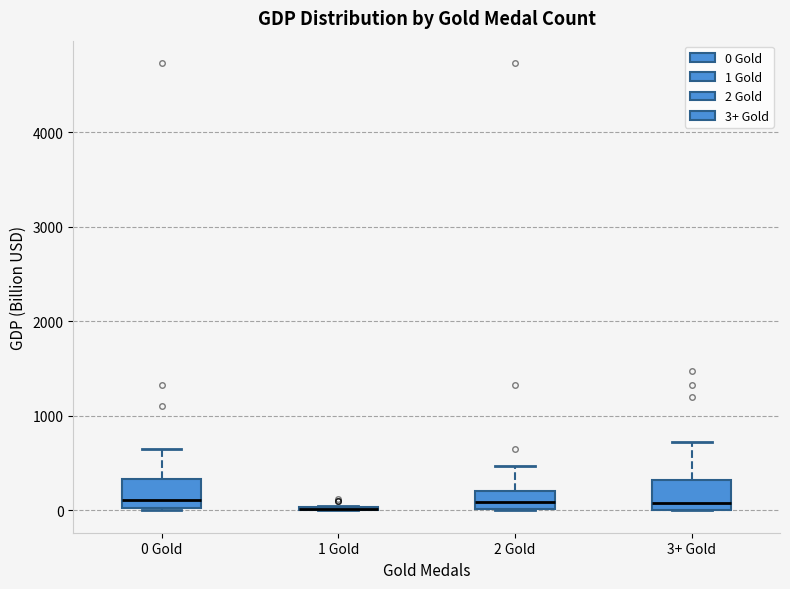

Where is the upper edge of the box for 0 Gold on the y-axis? The values are not printed on the chart, so give them approximately, as read against the axis.

300